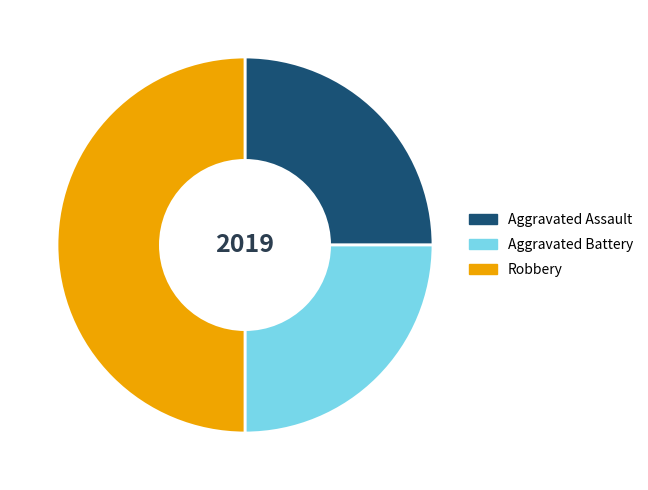

The Aggravated Assault slice represents 33% of the pie. True or false?

False